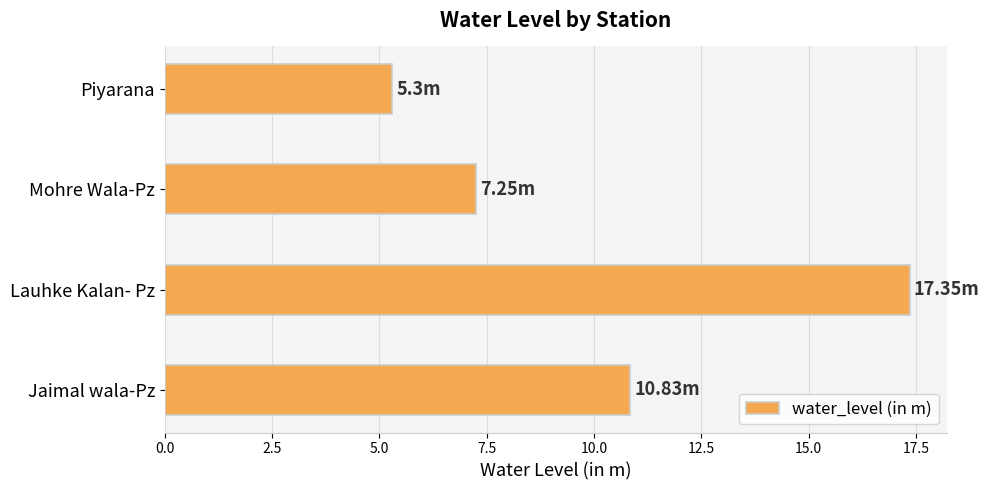

How many bars are there in total?

4